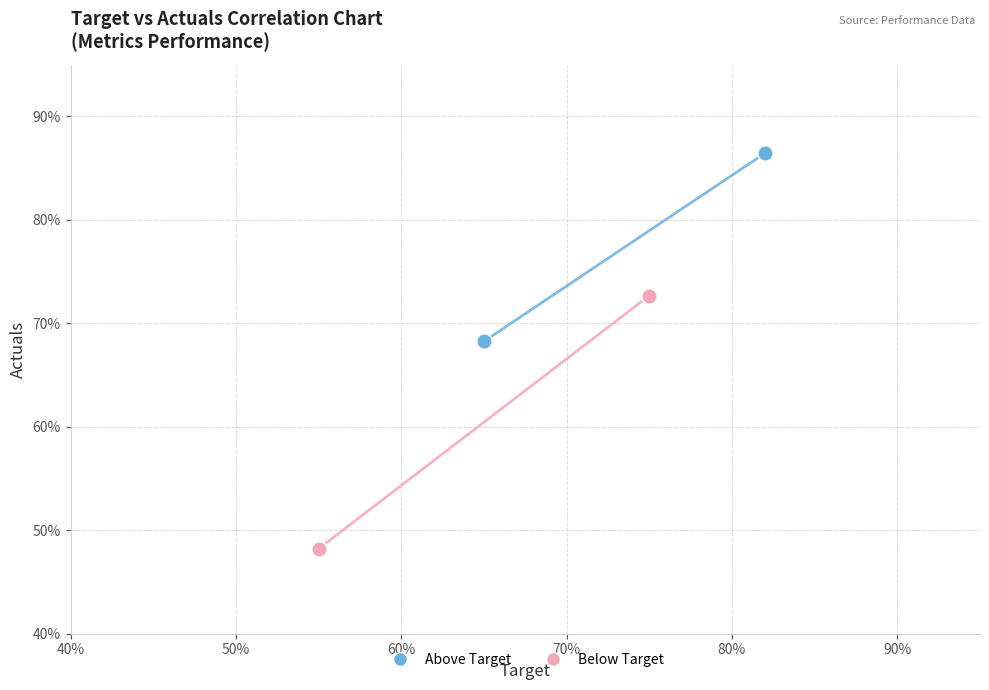

What are all the series names shown in the legend?

Above Target, Below Target